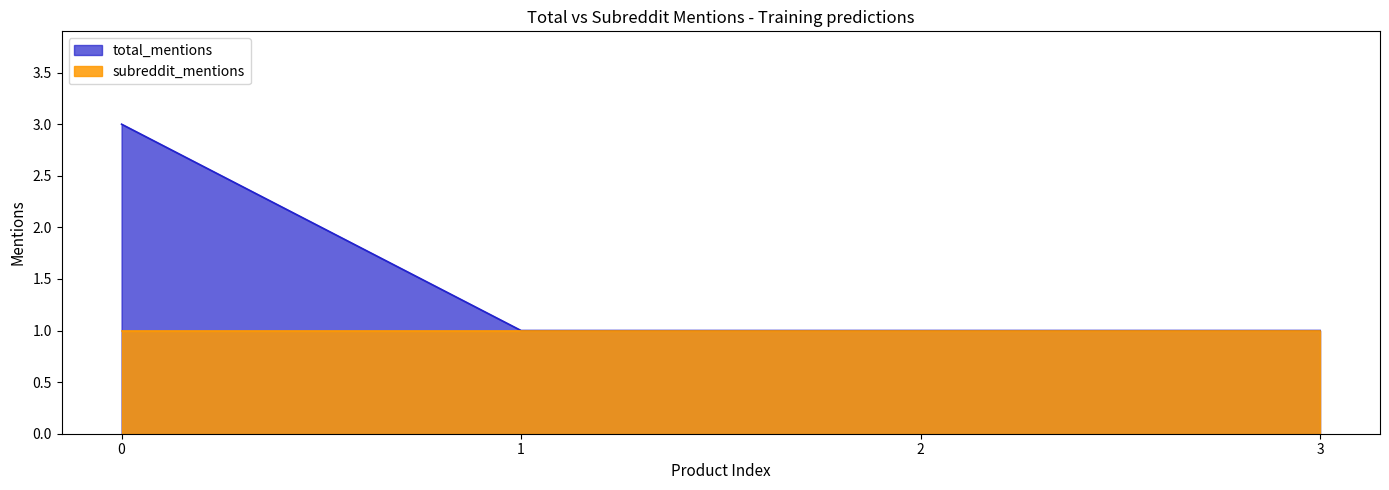

List the series in order of their peak value, highest first.

total_mentions, subreddit_mentions